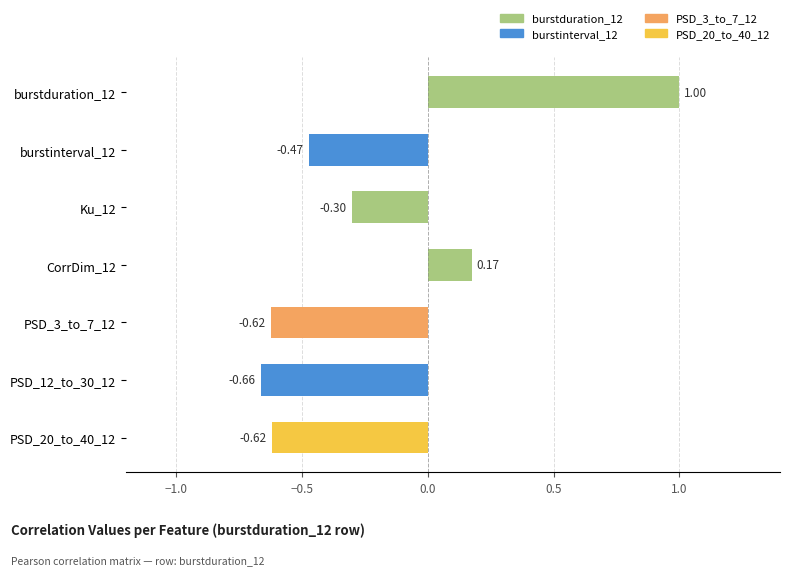

Which has a higher value, burstduration_12 or PSD_3_to_7_12?

burstduration_12